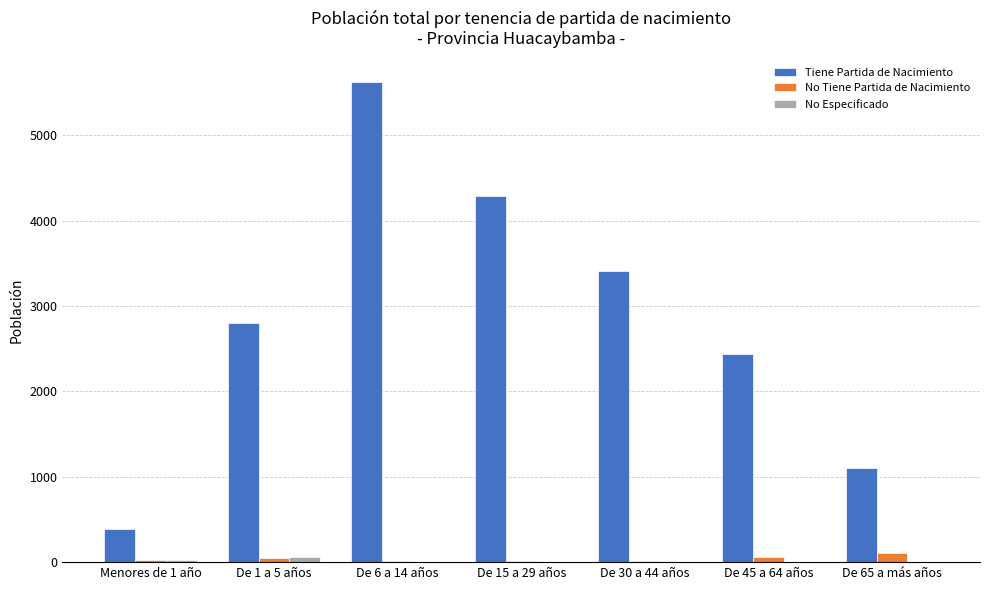

Where is Tiene Partida de Nacimiento nearest to the value 3009?

De 1 a 5 años